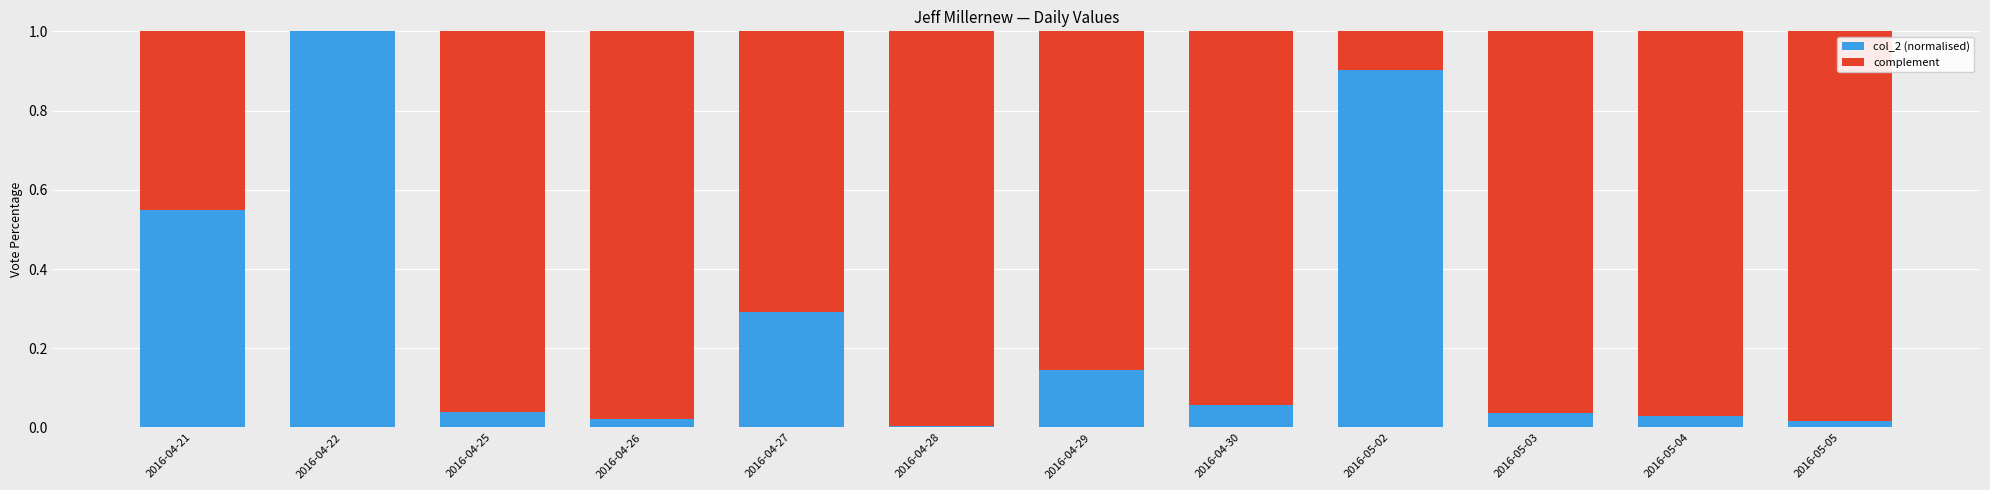

Which category has the highest value in the col_2 (normalised) series?

2016-04-22